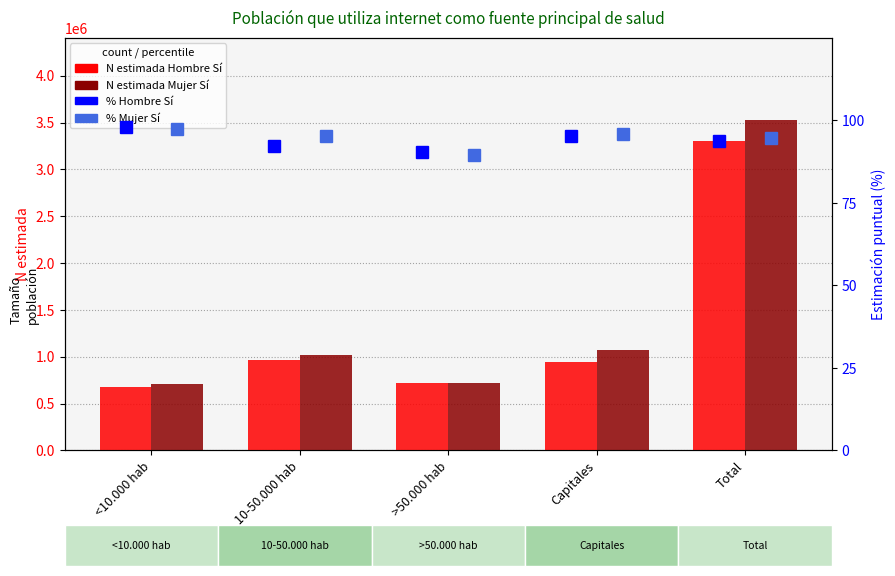

The % Mujer series shows 169.6 at <10.000 hab. True or false?

False